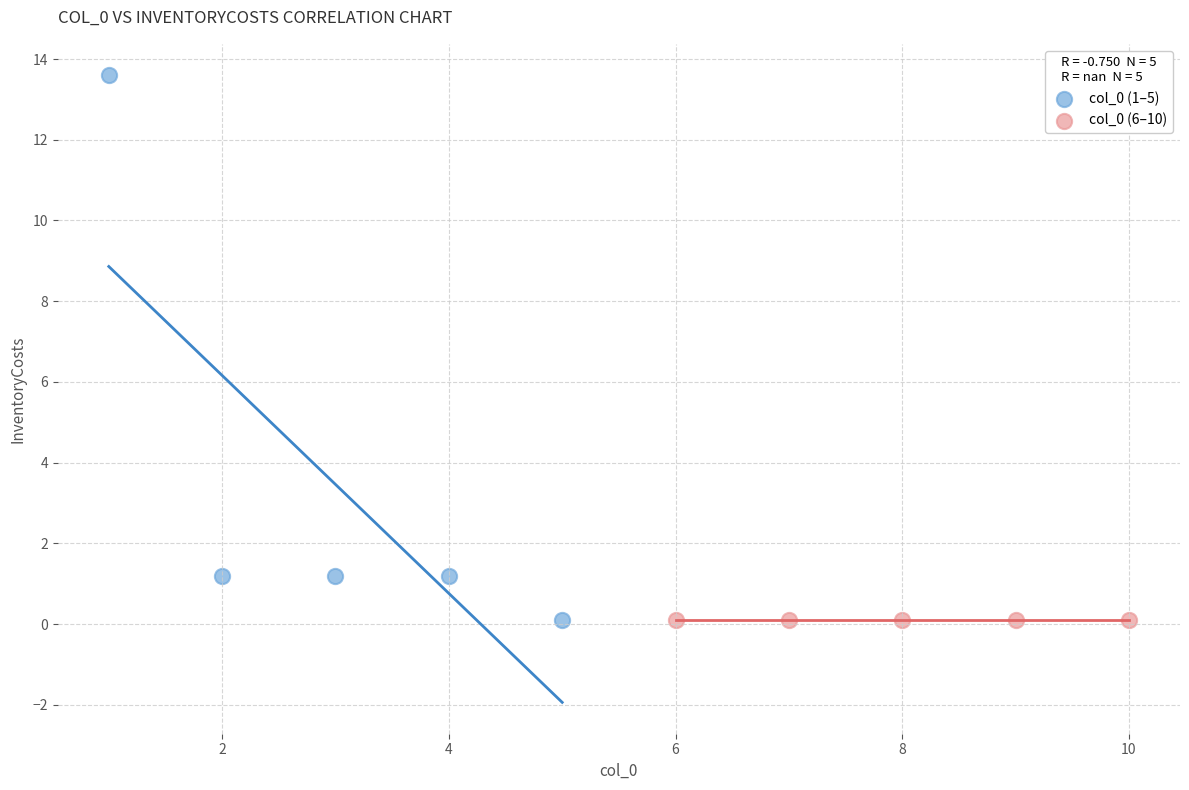

What are all the series names shown in the legend?

col_0 (1–5), col_0 (6–10)